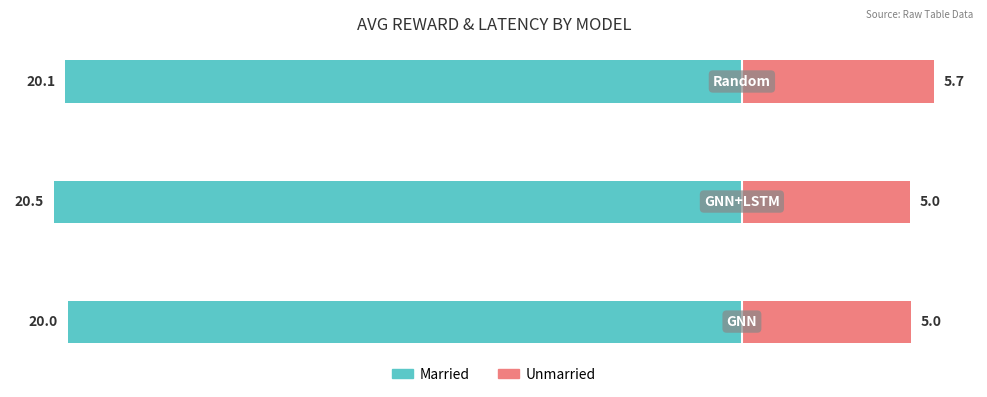

Count the number of data series in this chart.

2